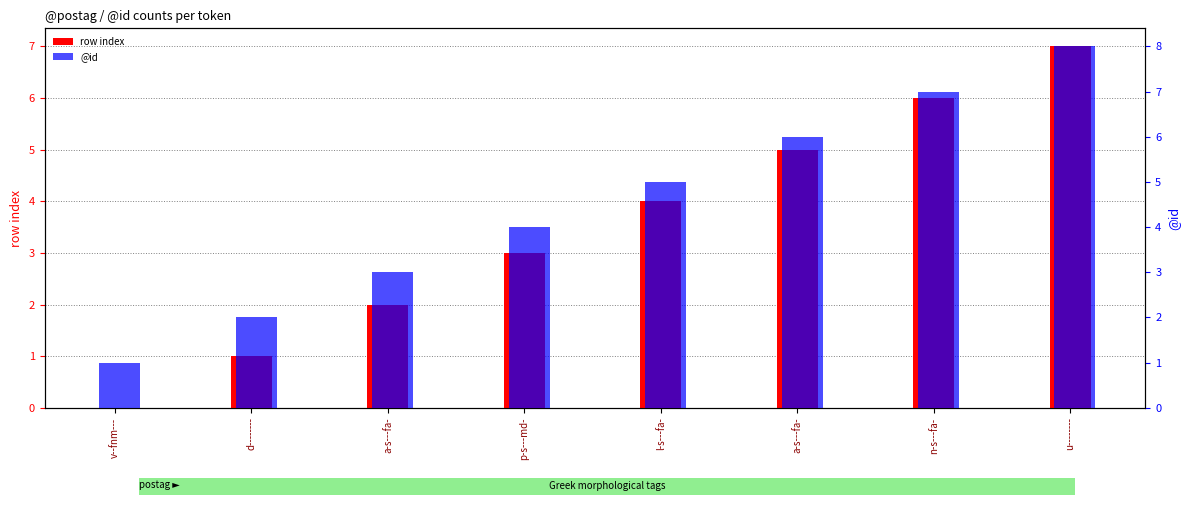

The value of row index at l-s---fa- is 4. True or false?

True